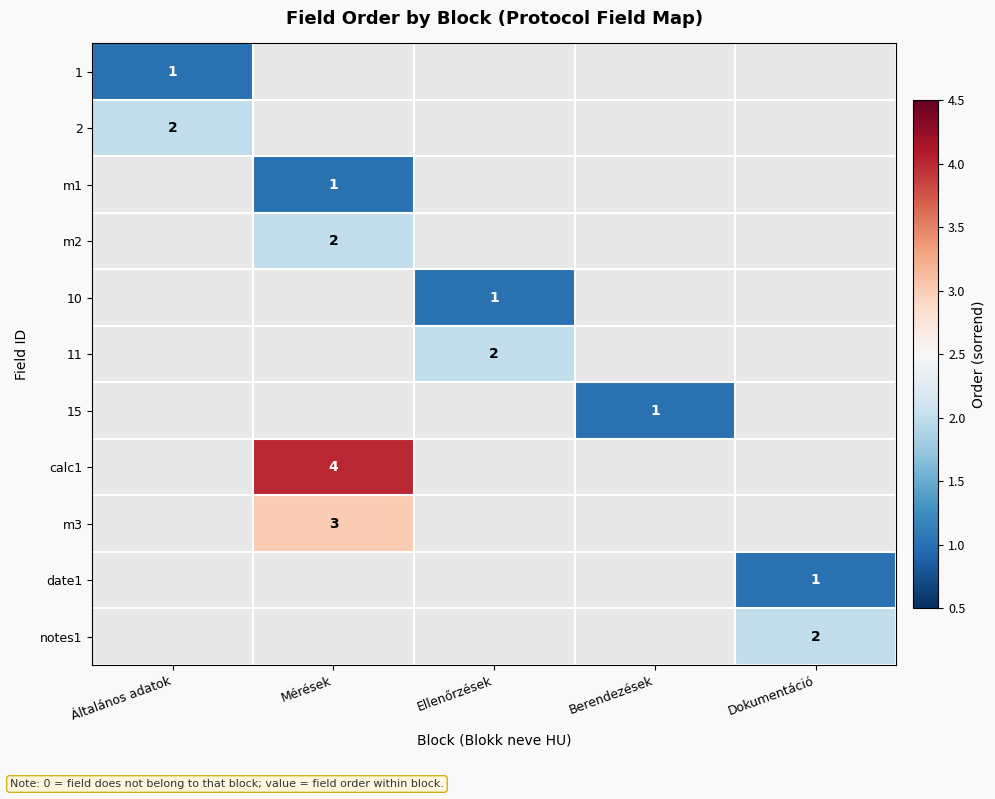

How many categories are shown in the chart?

5